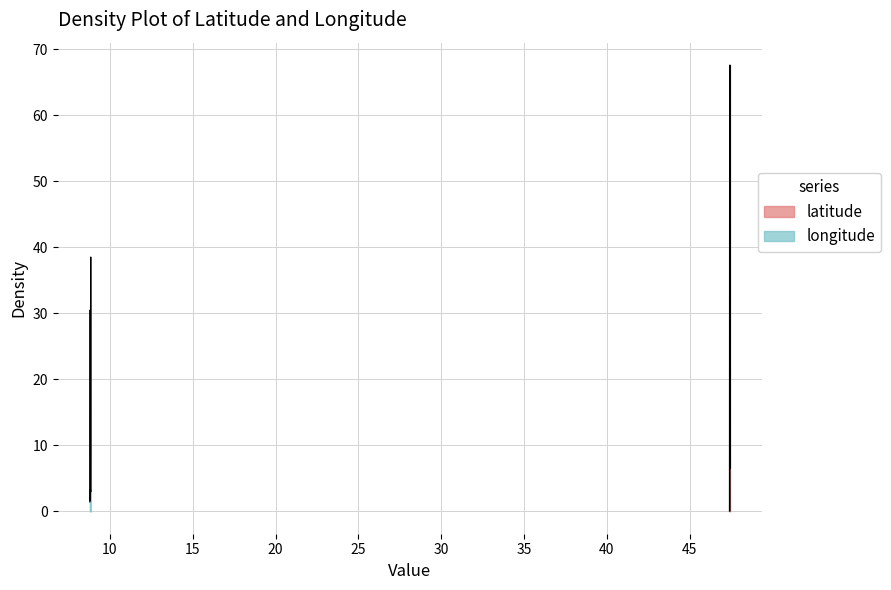

Reading right to left, list all the values displayed in this chart.

latitude: 47.4	47.4	47.4	47.4	47.4	47.4	47.4	47.4	47.4	47.4	47.4	47.4	47.4	47.4	47.4	47.4	47.4	47.4	47.4	47.4	47.4	47.4	47.4	47.4	47.4	47.4	47.4	47.4	47.4	47.4	47.4	47.4	47.4	47.4	47.4	47.4	47.4	47.4	47.4	47.4
longitude: 8.8	8.8	8.8	8.8	8.8	8.8	8.8	8.8	8.8	8.8	8.8	8.8	8.8	8.8	8.8	8.8	8.8	8.8	8.8	8.8	8.8	8.8	8.8	8.8	8.8	8.8	8.8	8.8	8.8	8.8	8.8	8.8	8.8	8.8	8.8	8.8	8.8	8.8	8.8	8.8